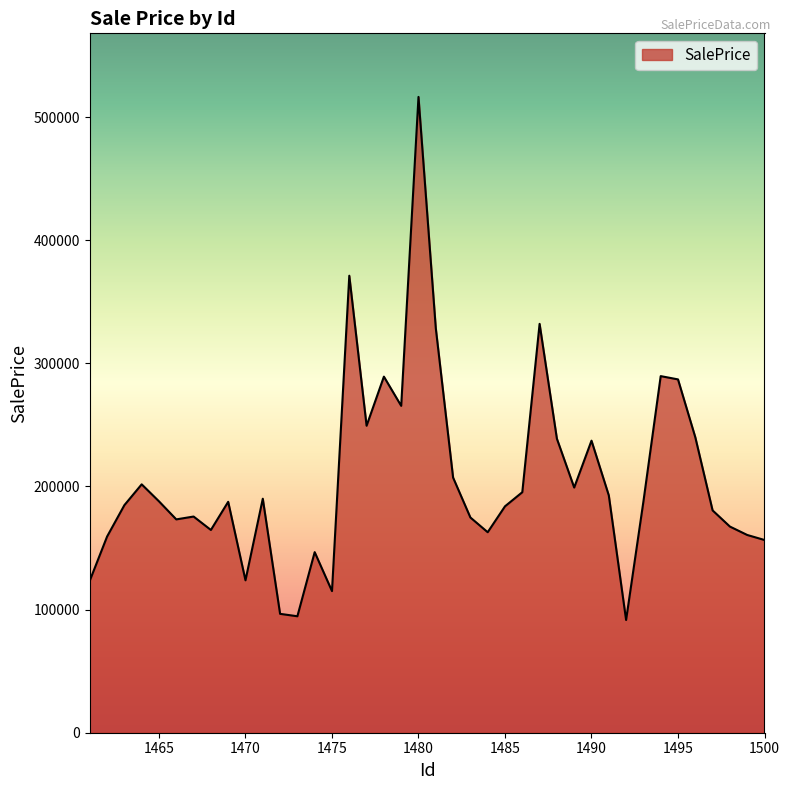

How many lines are shown in the chart?

1